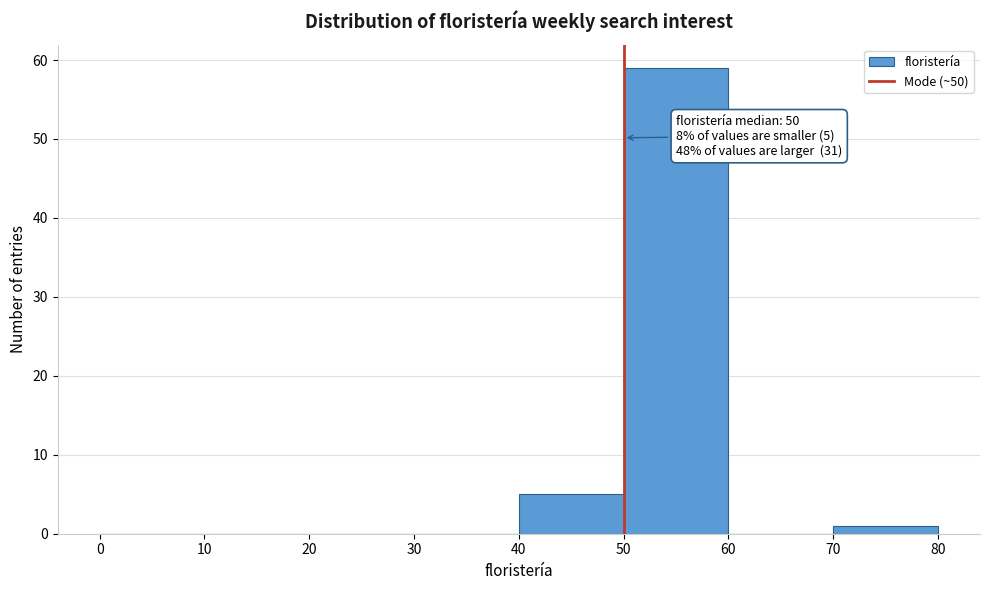

Which range on the x-axis has the tallest bar?

50 to 60